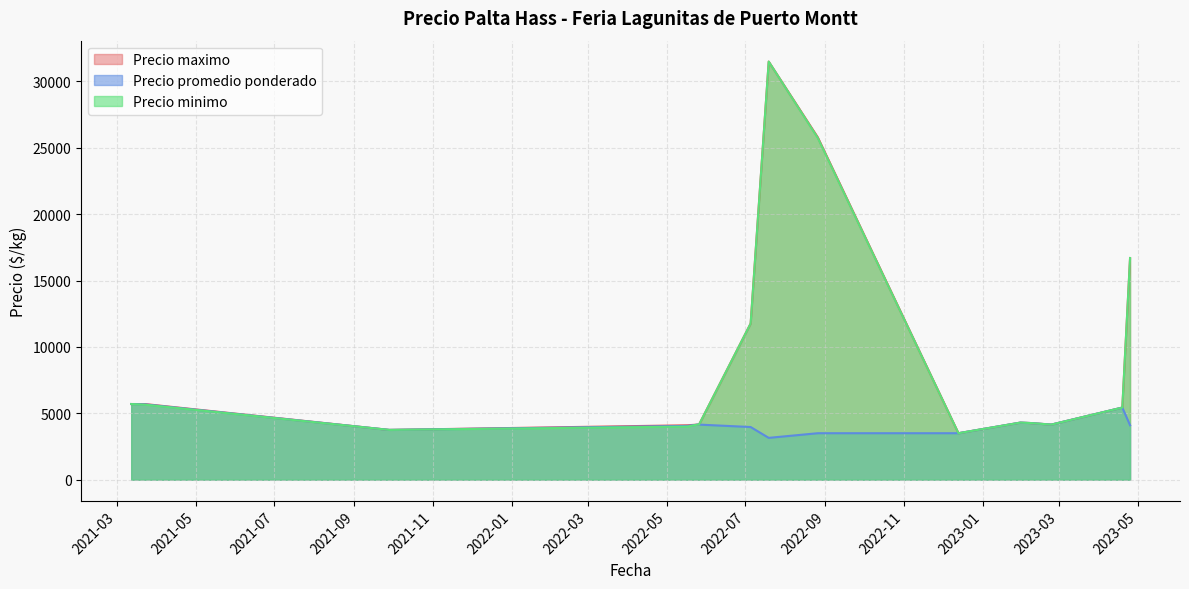

At how many categories does at least one series exceed 29895?

1